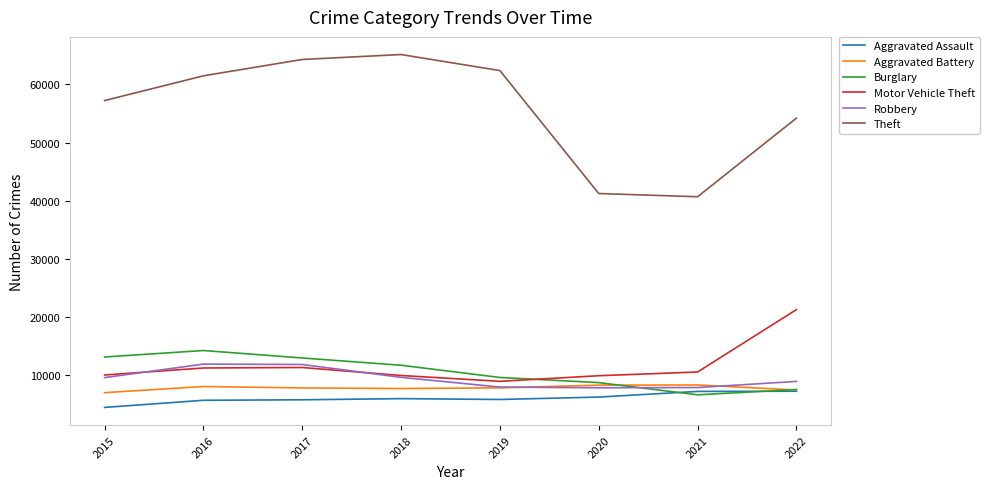

Count the number of data series in this chart.

6